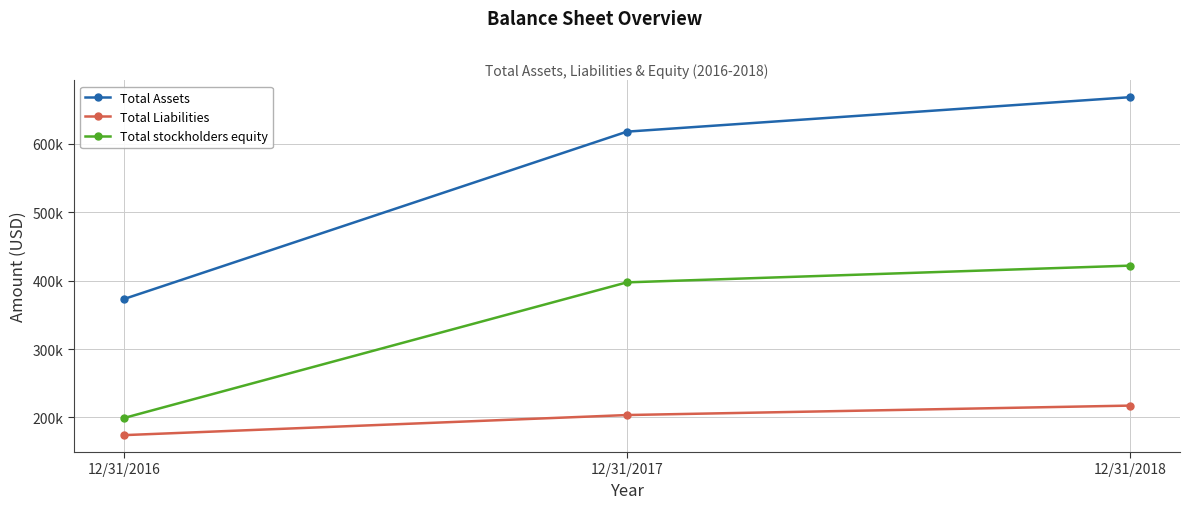

What are all the series names shown in the legend?

Total Assets, Total Liabilities, Total stockholders equity